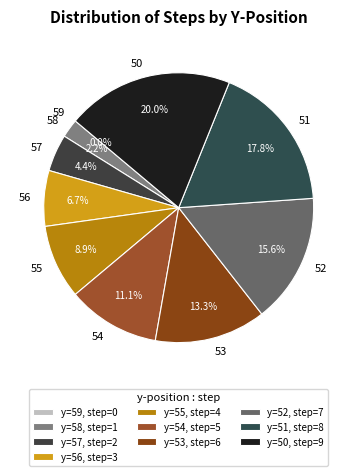

Is there a majority slice in this chart?

No